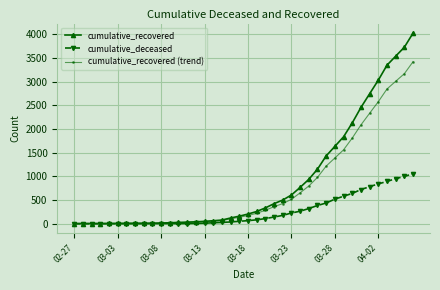

Which series has the largest range (max minus min)?

cumulative_recovered